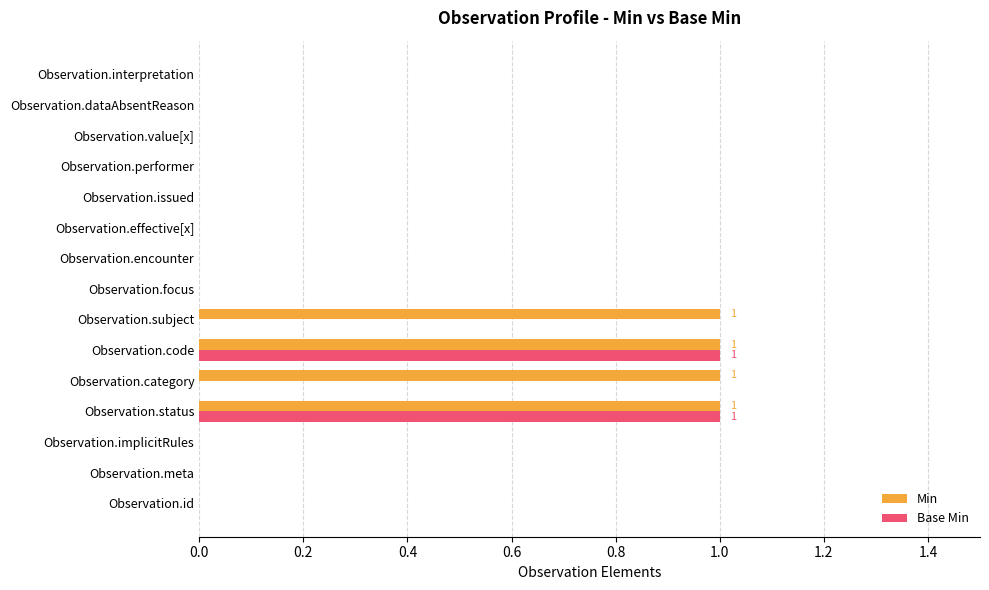

Which series has the largest total across all categories?

Min